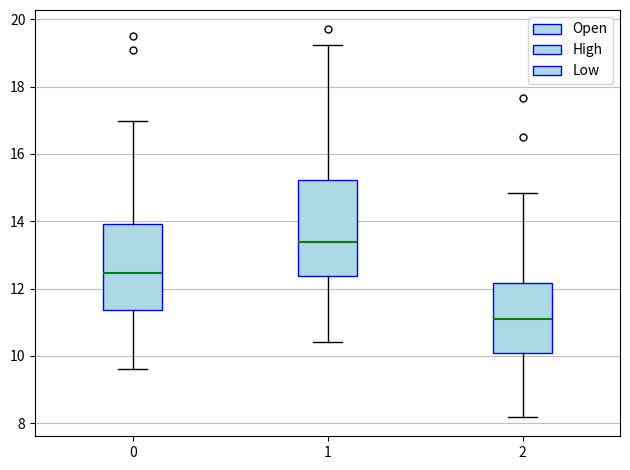

Which box has the lowest median line?

2